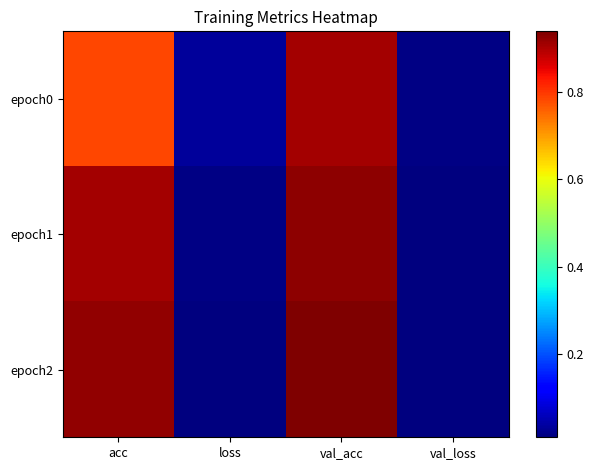

Which category has the highest value across all series?

val_acc